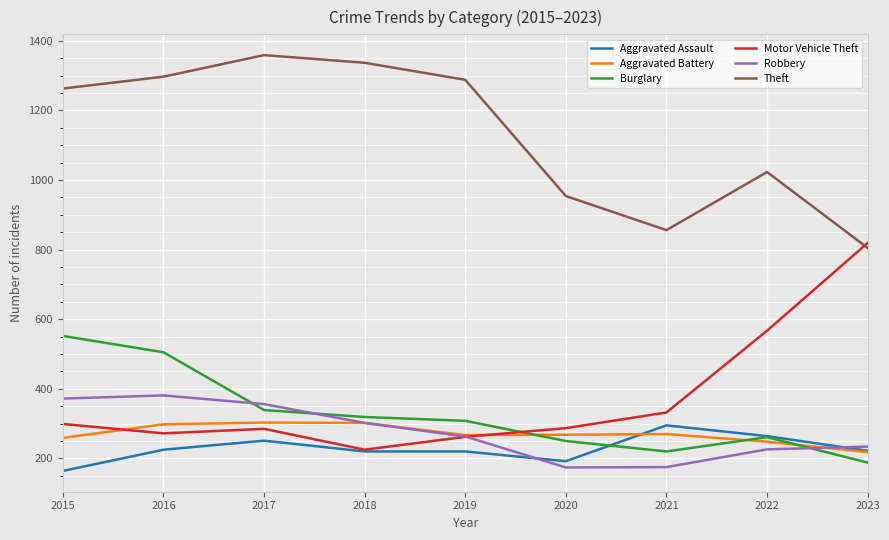

True or false: Motor Vehicle Theft and Robbery intersect in this chart.

True